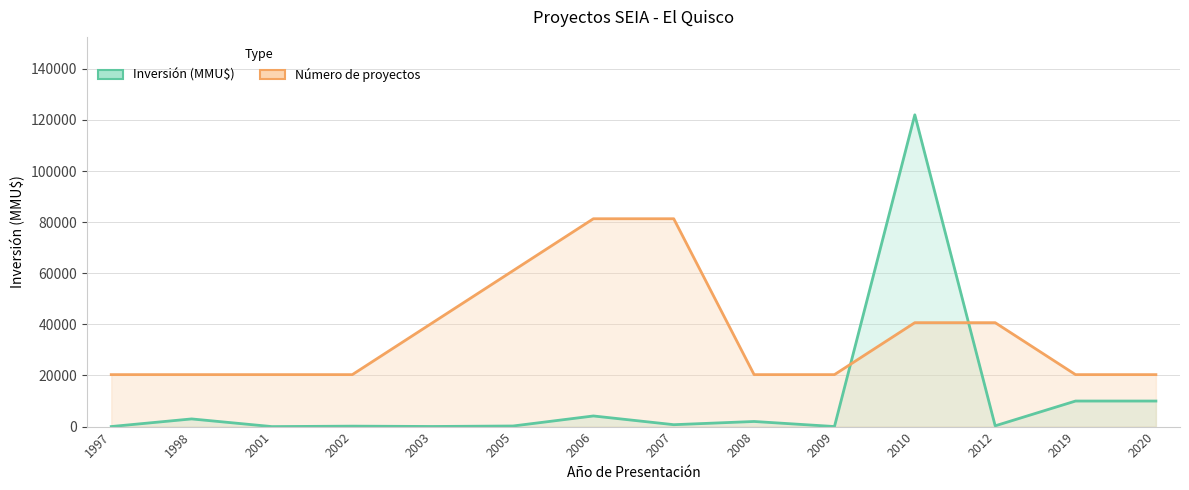

Reading left to right, what are all the values shown in this chart?

Inversión (MMU$): 1997=20.0	1998=3000.0	2001=0.0	2002=173.0	2003=45.0	2005=232.0	2006=4160.0	2007=744.0	2008=2000.0	2009=23.0	2010=122000.0	2012=300.0	2019=10000.0	2020=10000.0
Count (scaled): 1997=20333.3	1998=20333.3	2001=20333.3	2002=20333.3	2003=40666.7	2005=61000.0	2006=81333.3	2007=81333.3	2008=20333.3	2009=20333.3	2010=40666.7	2012=40666.7	2019=20333.3	2020=20333.3